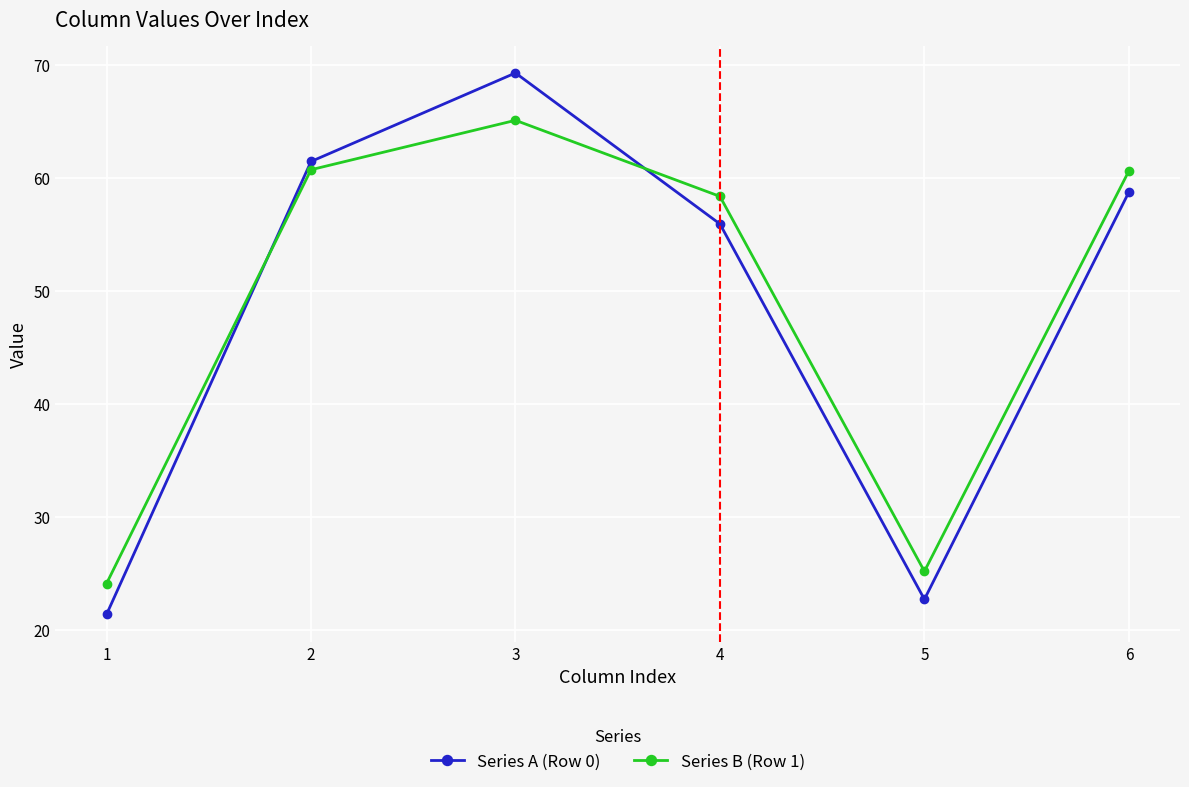

Which series ends up on top after the final intersection of Series A (Row 0) and Series B (Row 1)?

Series B (Row 1)